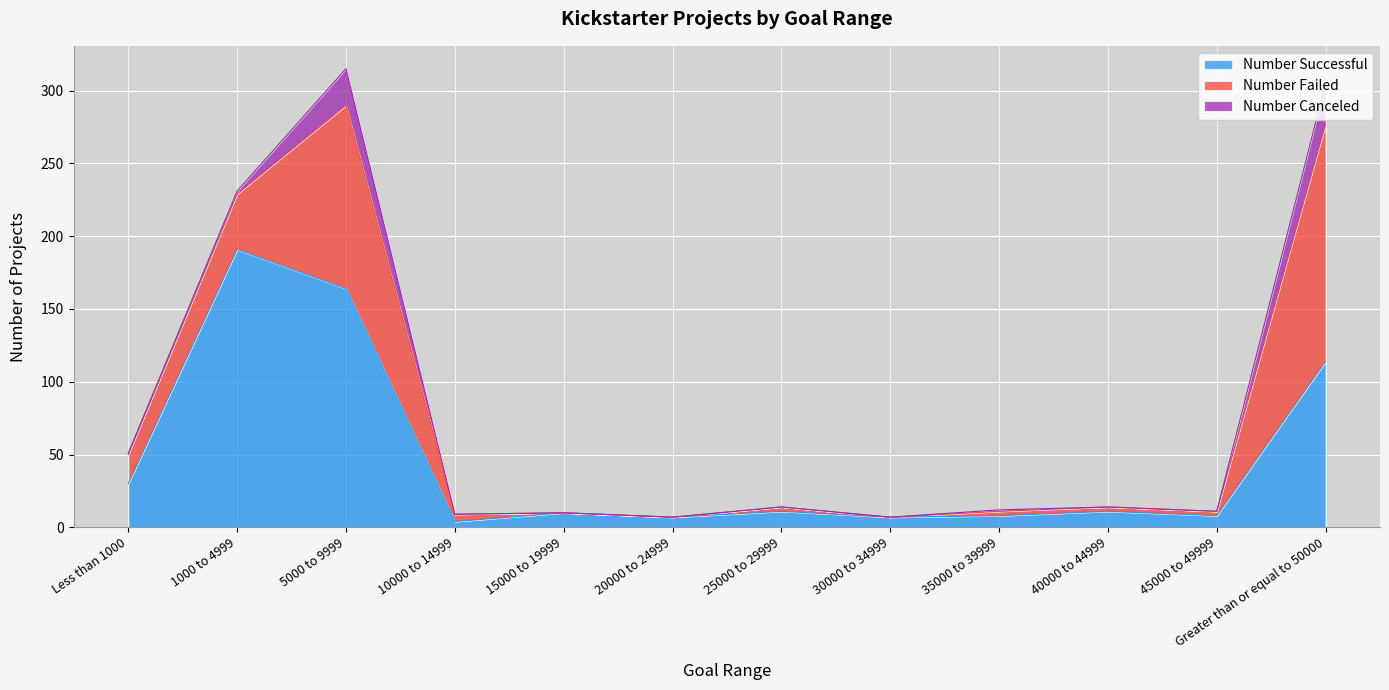

What are all the series names shown in the legend?

Number Successful, Number Failed, Number Canceled